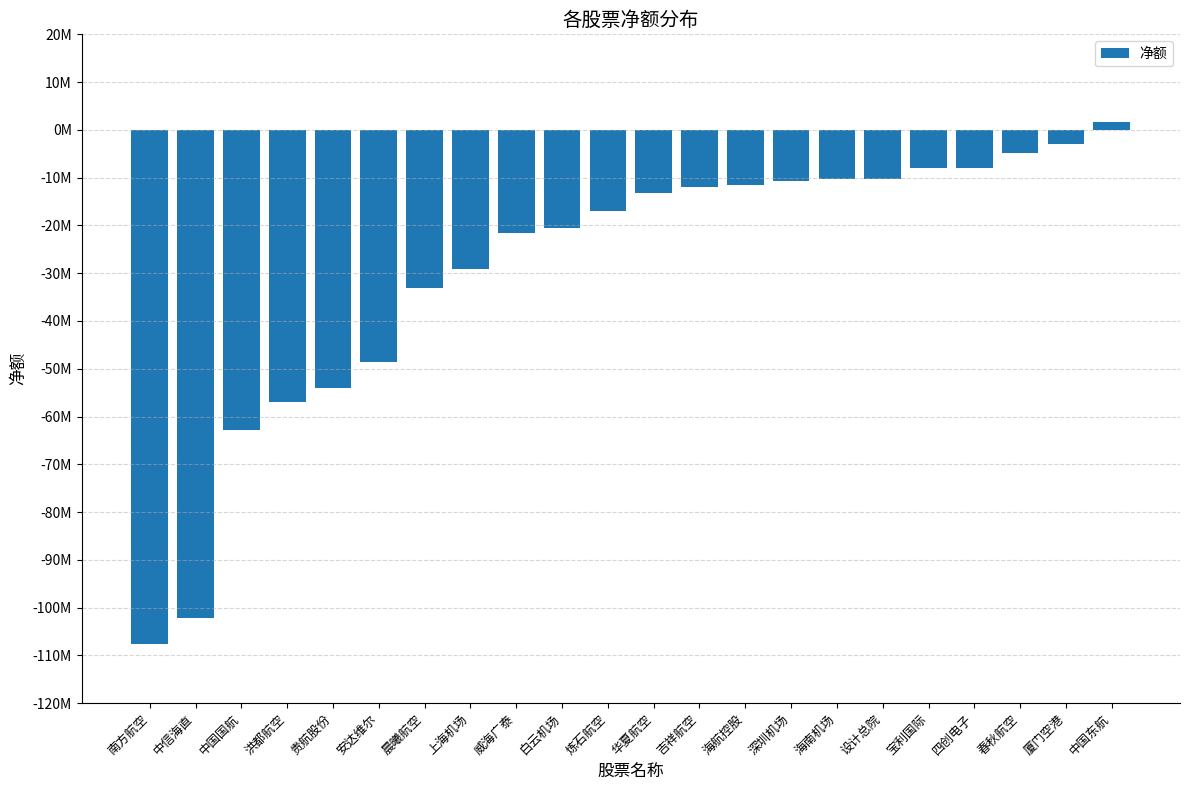

Are the bars horizontal?

No